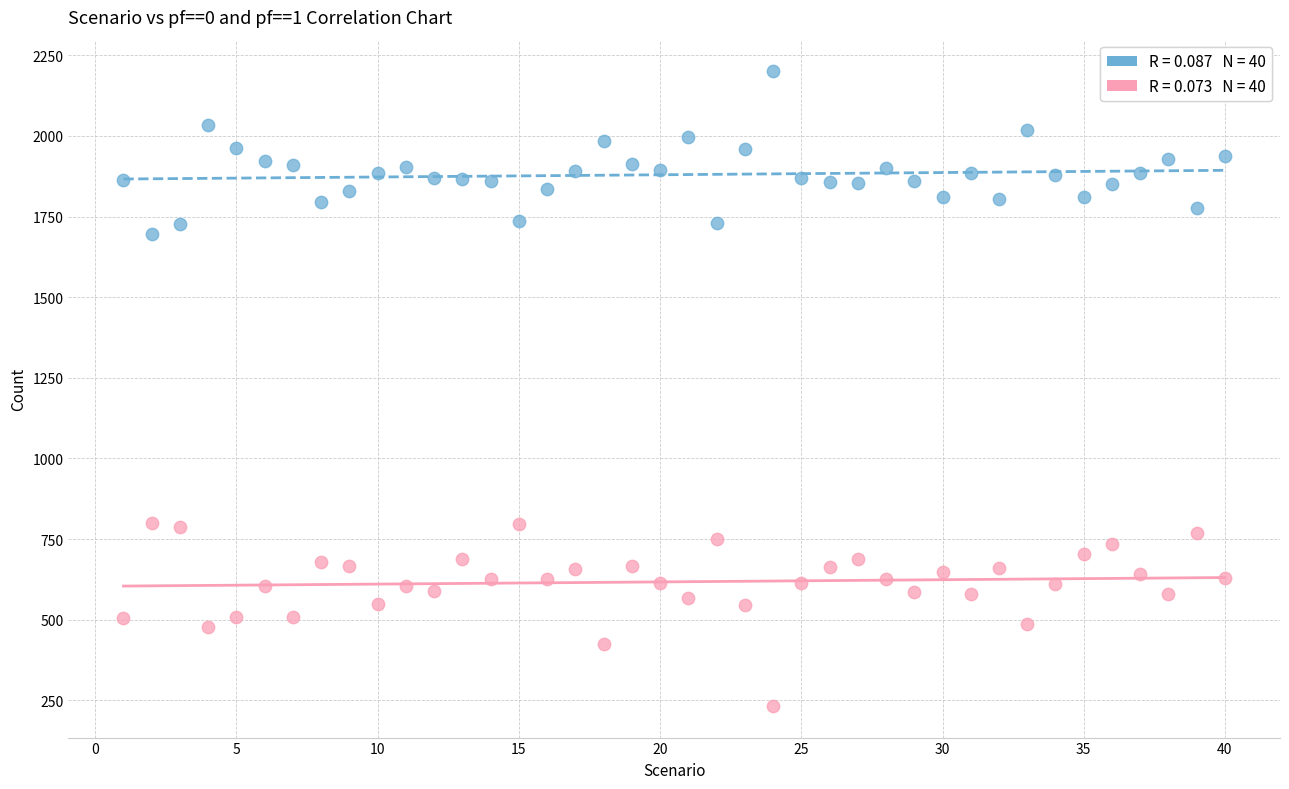

Across all data points, what is the range of Y values (max minus min)?

1967